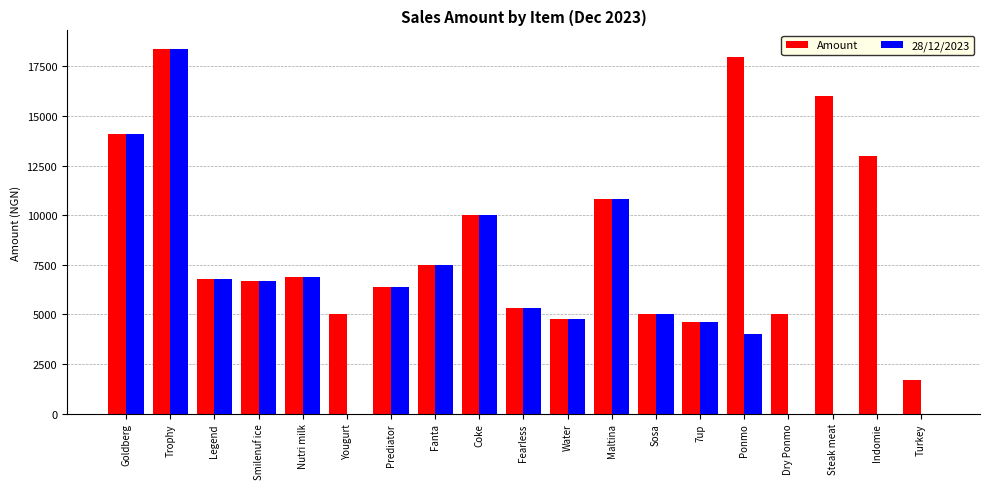

What is the difference between the 28/12/2023 values at Dry Ponmo and Trophy?

18400